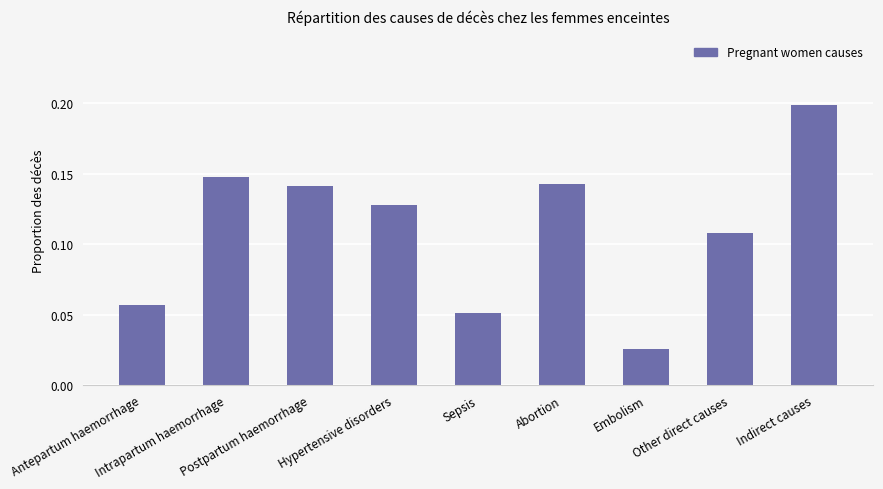

How many values are between 0 and 1?

9